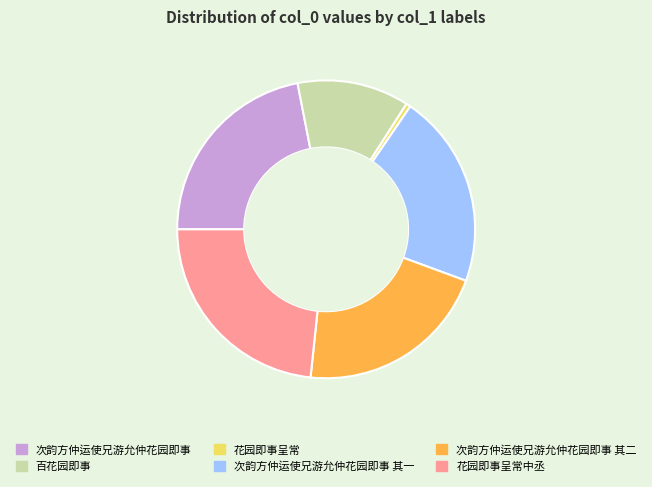

Count the number of slices in the pie.

6